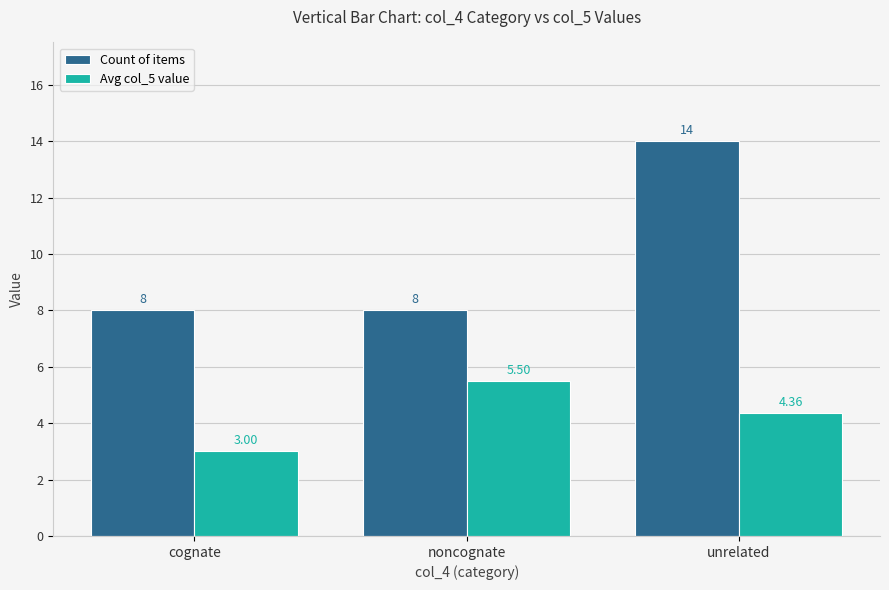

Is it true that Count of items equals 8.0 at noncognate?

True